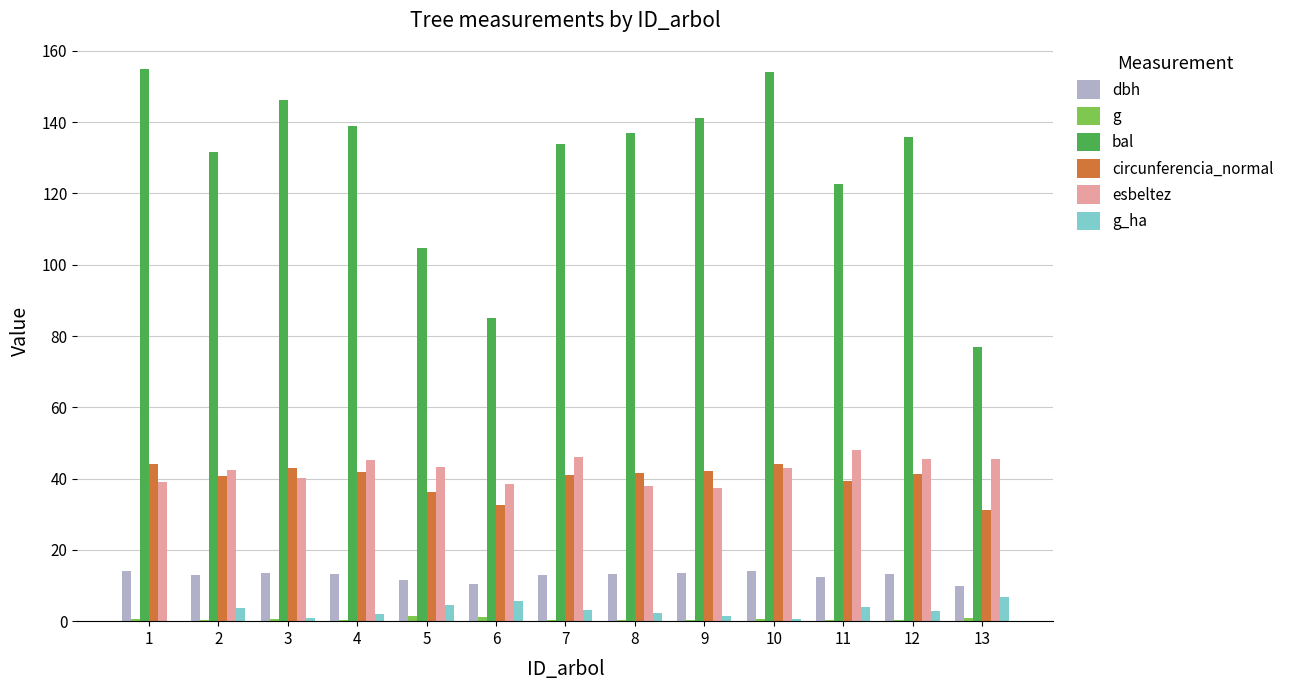

The value of bal at 2 is 219.3. True or false?

False